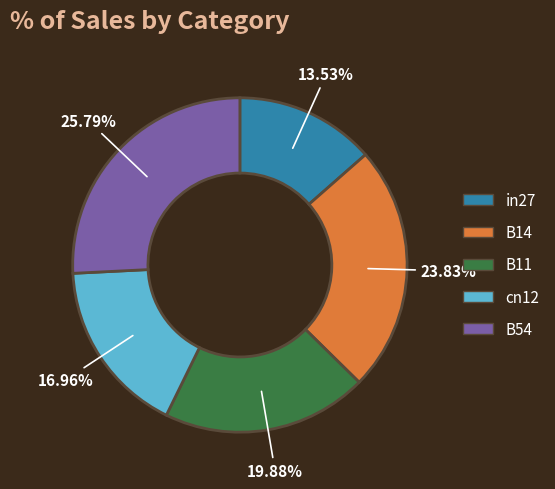

Rank the categories by value from lowest to highest.

in27, cn12, B11, B14, B54